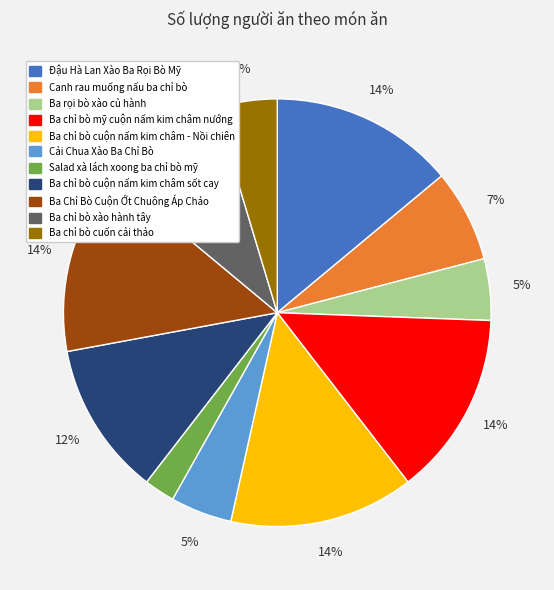

Is Đậu Hà Lan Xào Ba Rọi Bò Mỹ the majority of the pie?

No